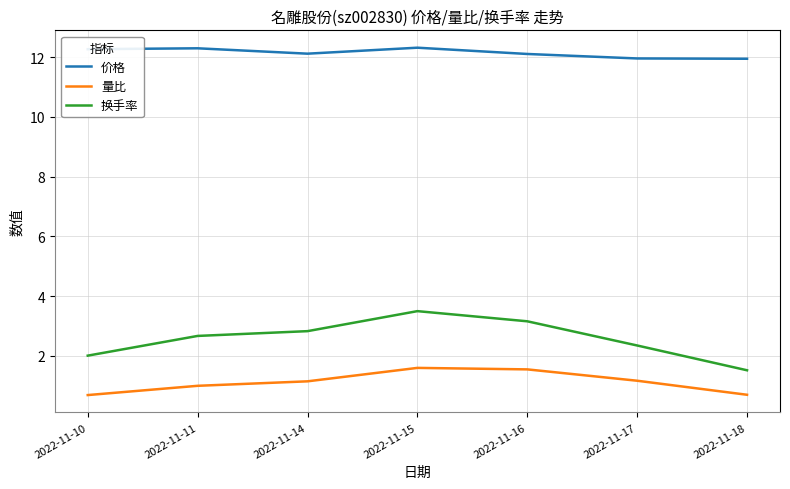

What is the minimum value shown in the chart?

0.7